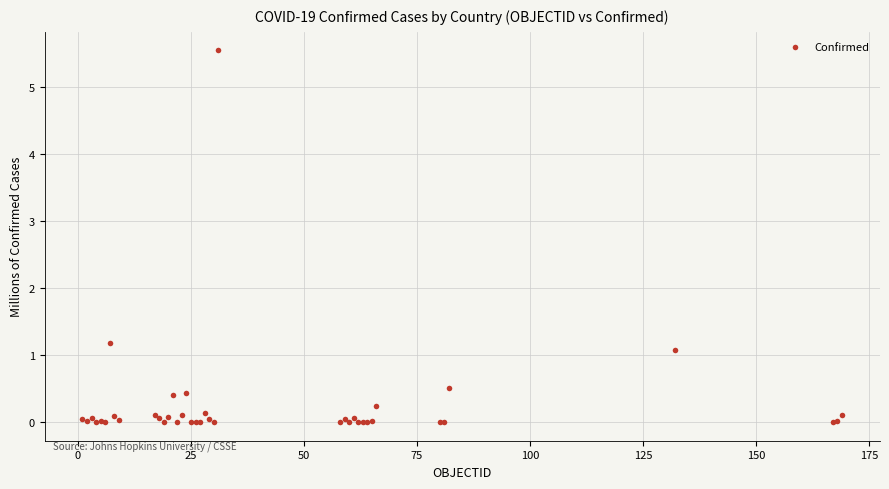

What Y value in the scatter plot is closest to 2?

1.2